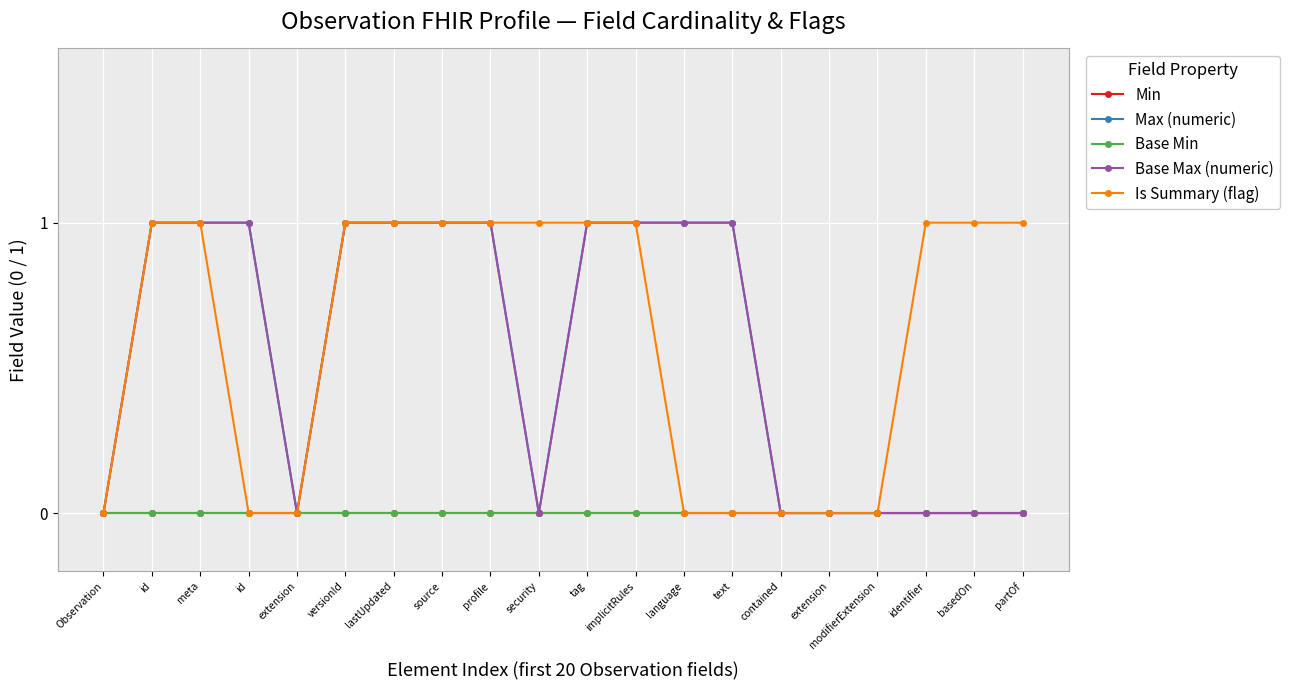

Is this an area chart (filled region under the line)?

No